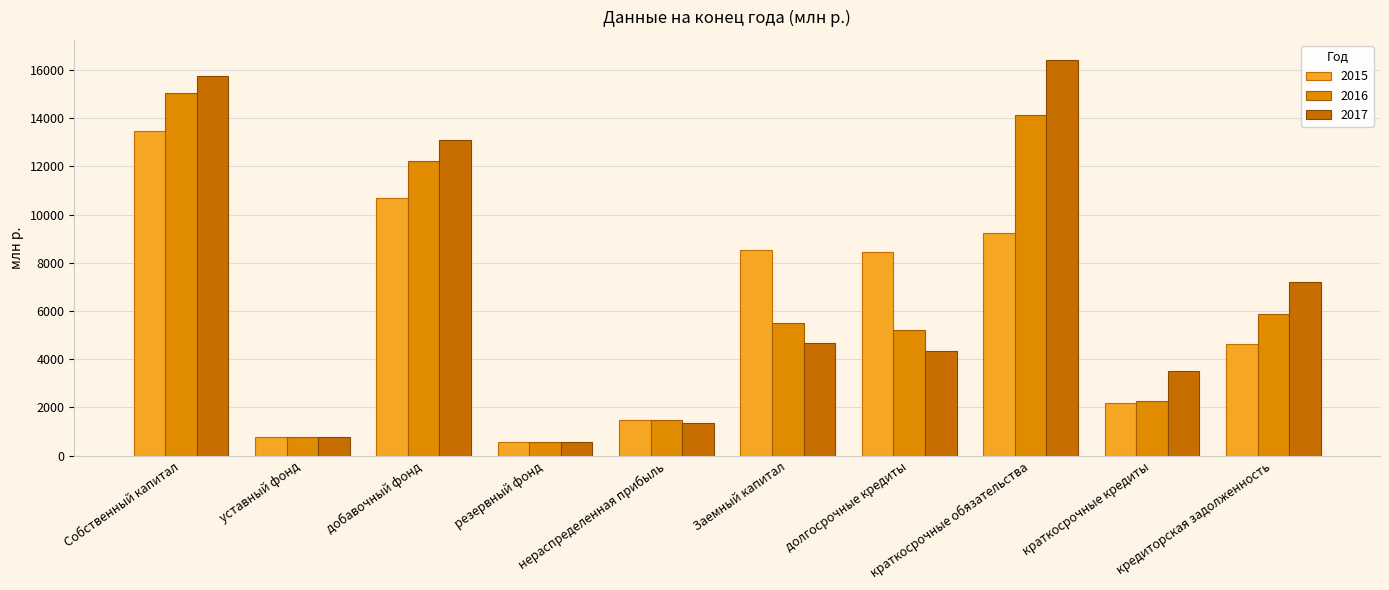

Which label corresponds to the smallest value in the chart?

резервный фонд